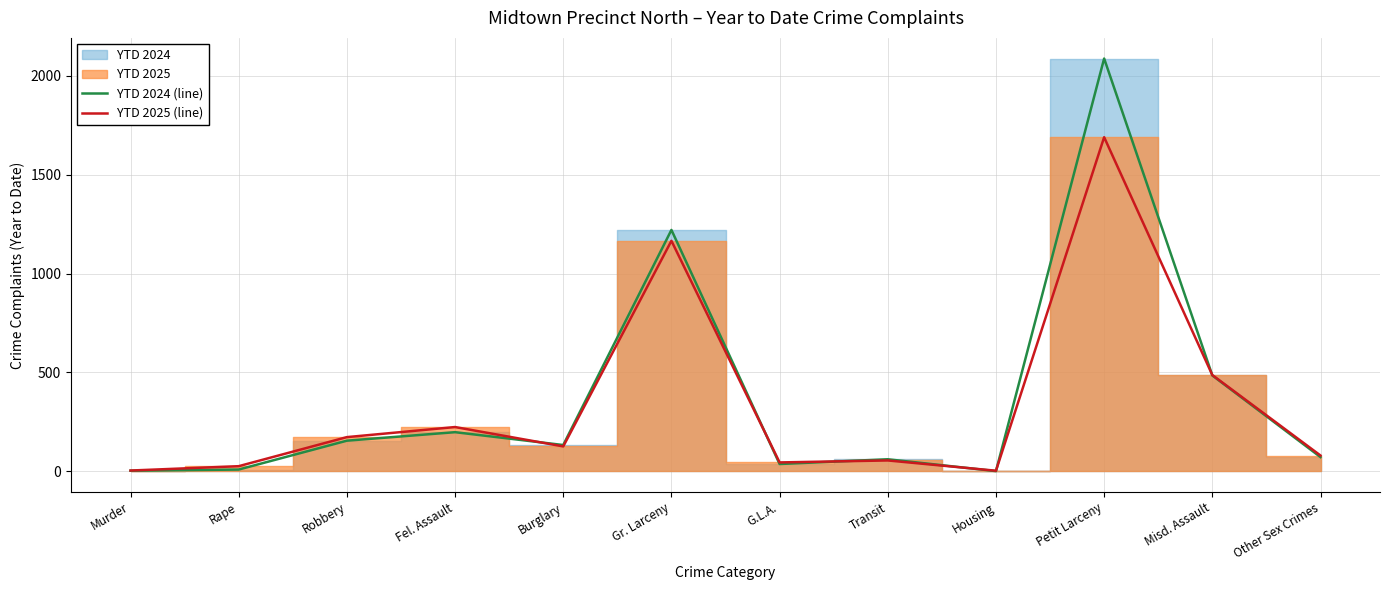

The value of YTD 2024 (line) at G.L.A. is 58. True or false?

False